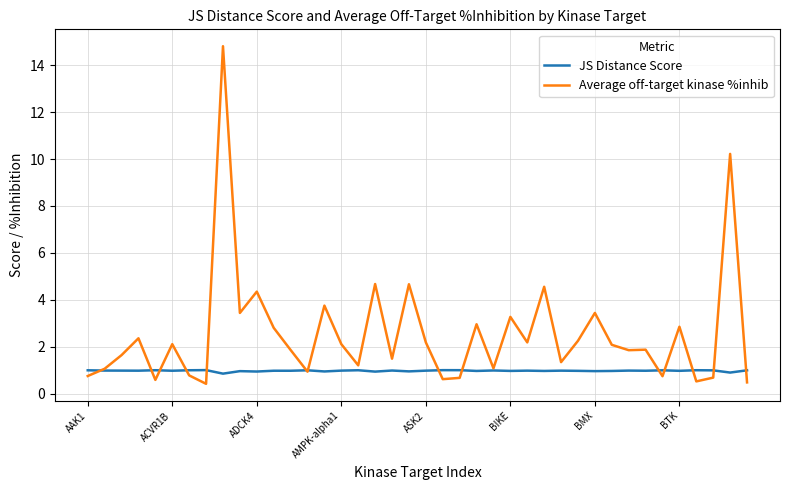

What is the smallest value displayed?

0.4